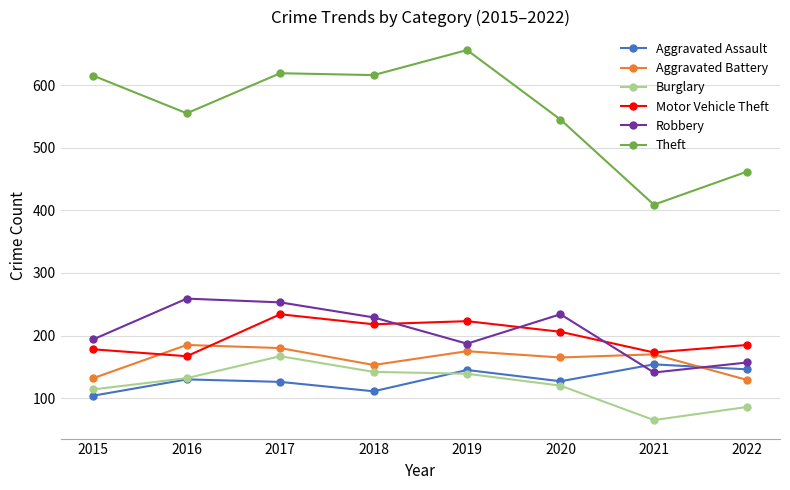

What are all the series names shown in the legend?

Aggravated Assault, Aggravated Battery, Burglary, Motor Vehicle Theft, Robbery, Theft